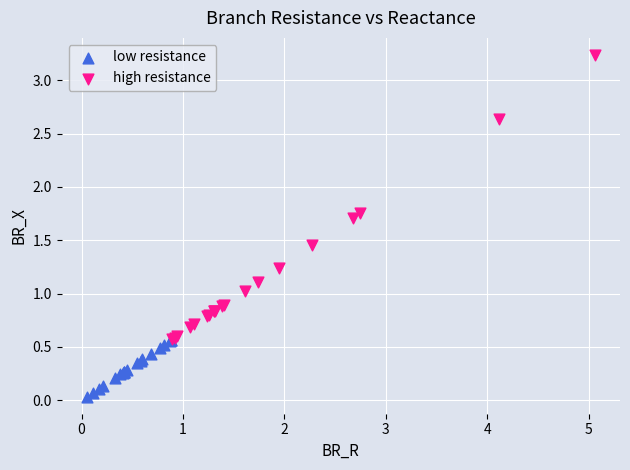

Which series has the largest Y range (max minus min)?

high resistance